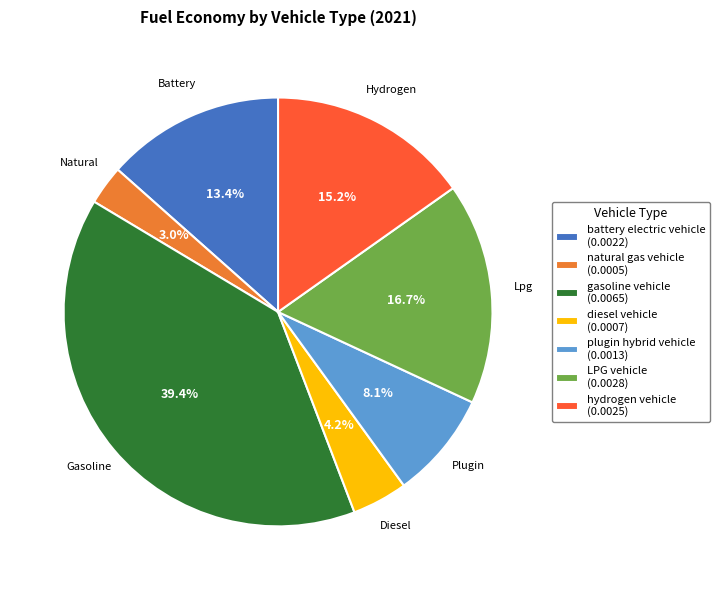

How much of the chart is everything except natural gas vehicle?

97.0%